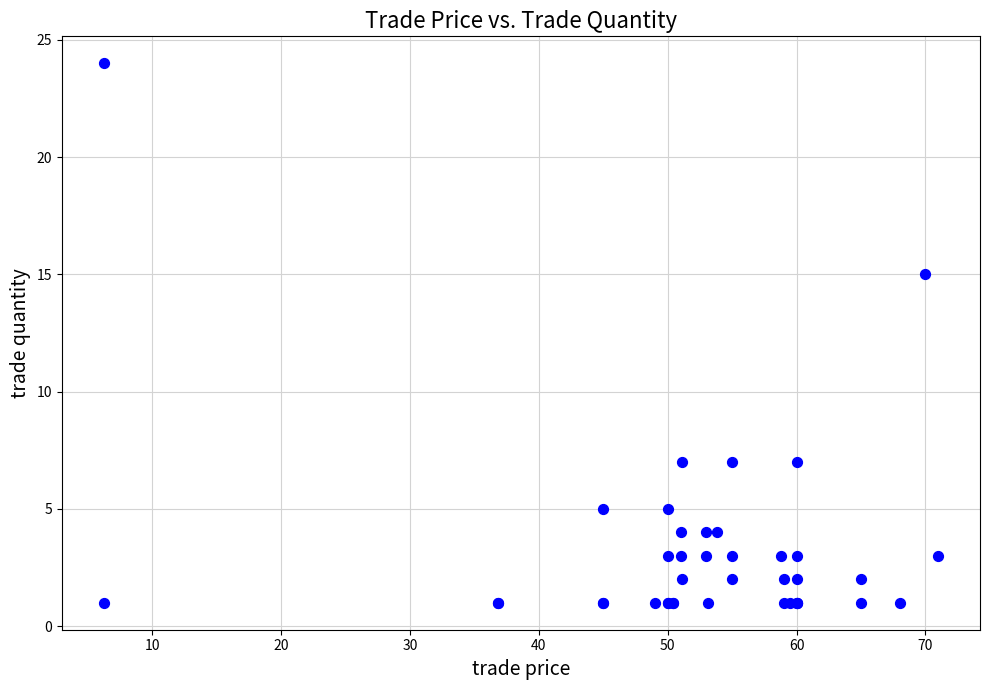

What Y value in the scatter plot is closest to 12?

15